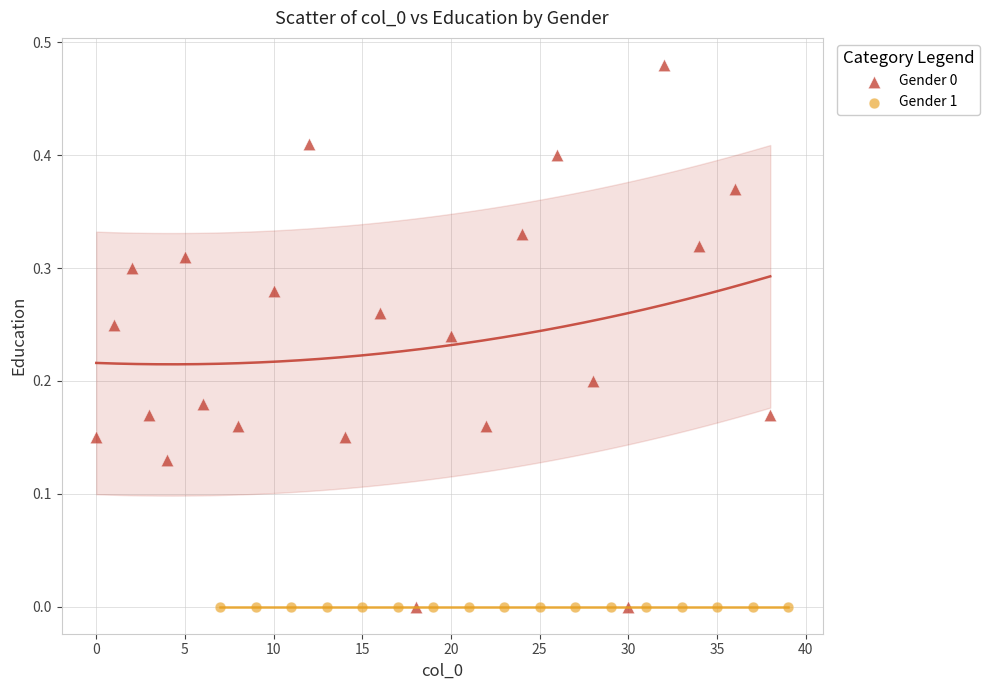

Which series contains the highest Y value?

Gender 0